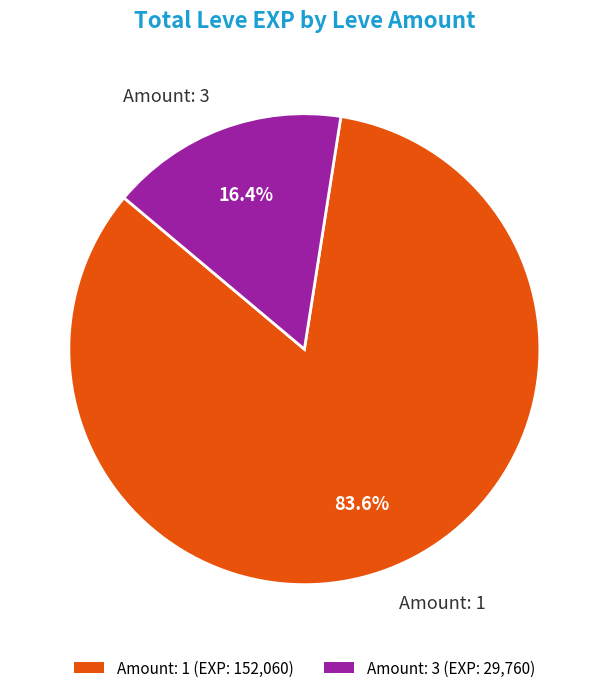

How much of the chart is everything except Amount: 3?

83.6%